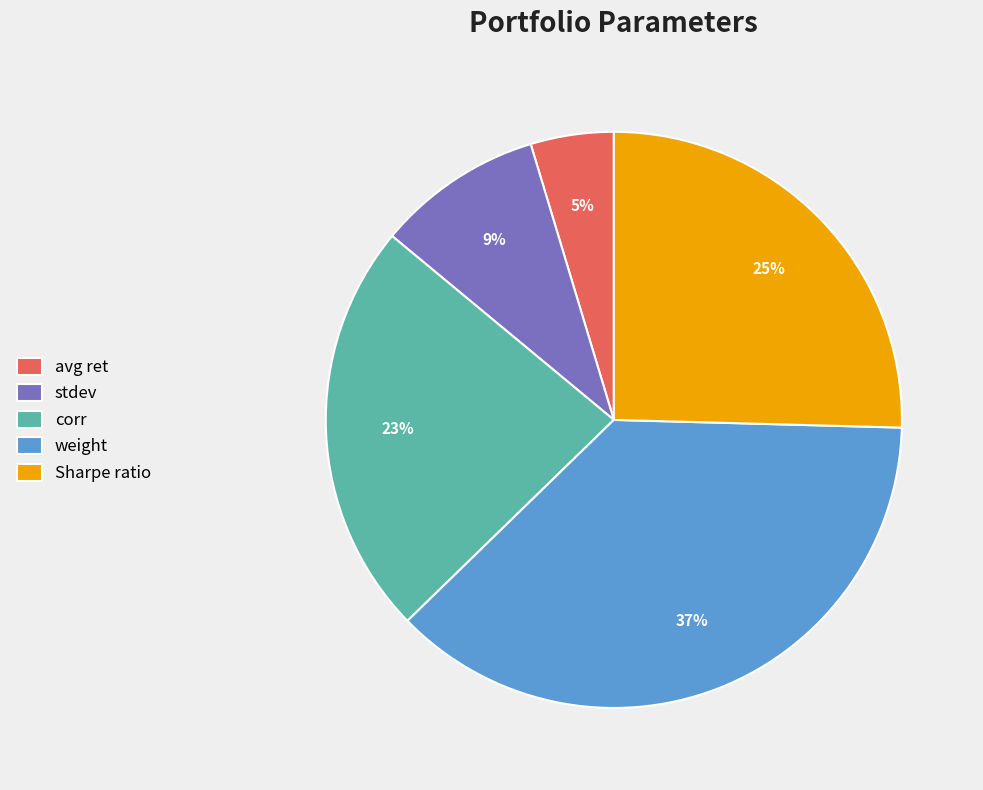

Rank the categories by value from highest to lowest.

weight, Sharpe ratio, corr, stdev, avg ret